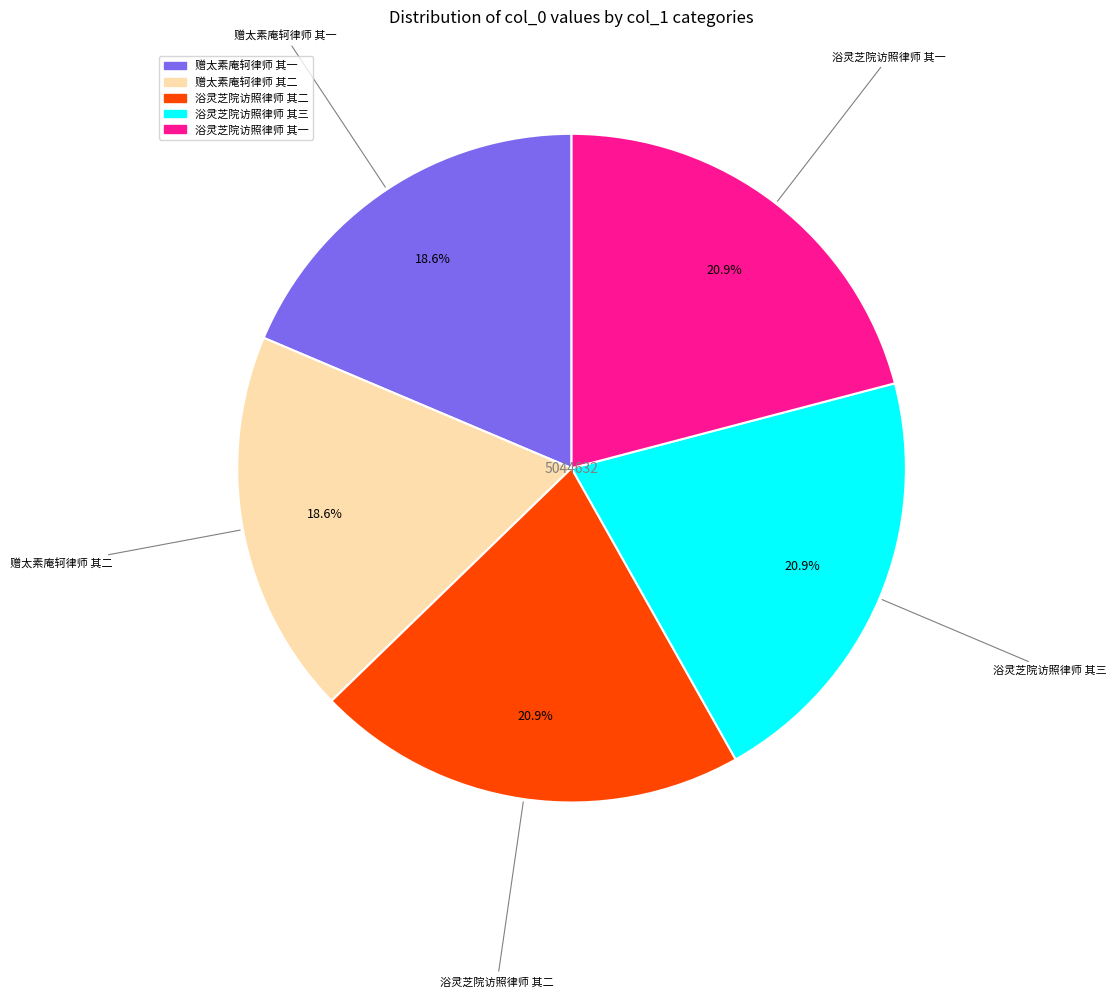

To the nearest percent, what portion does 浴灵芝院访照律师 其三 represent?

21%